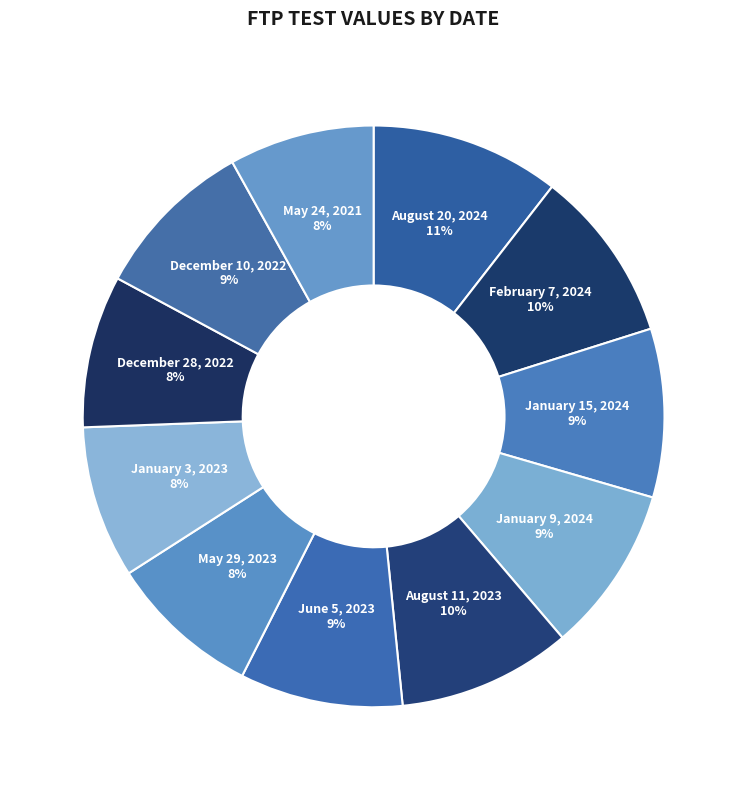

To the nearest percent, what percentage of the pie is December 10, 2022?

9%